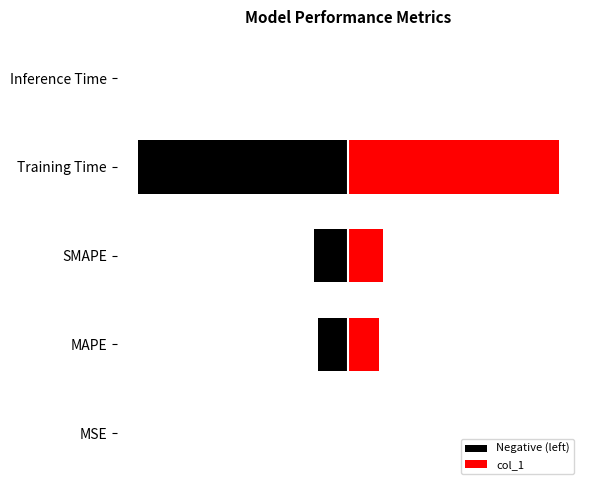

Where is the data nearest to the value 0?

Inference Time